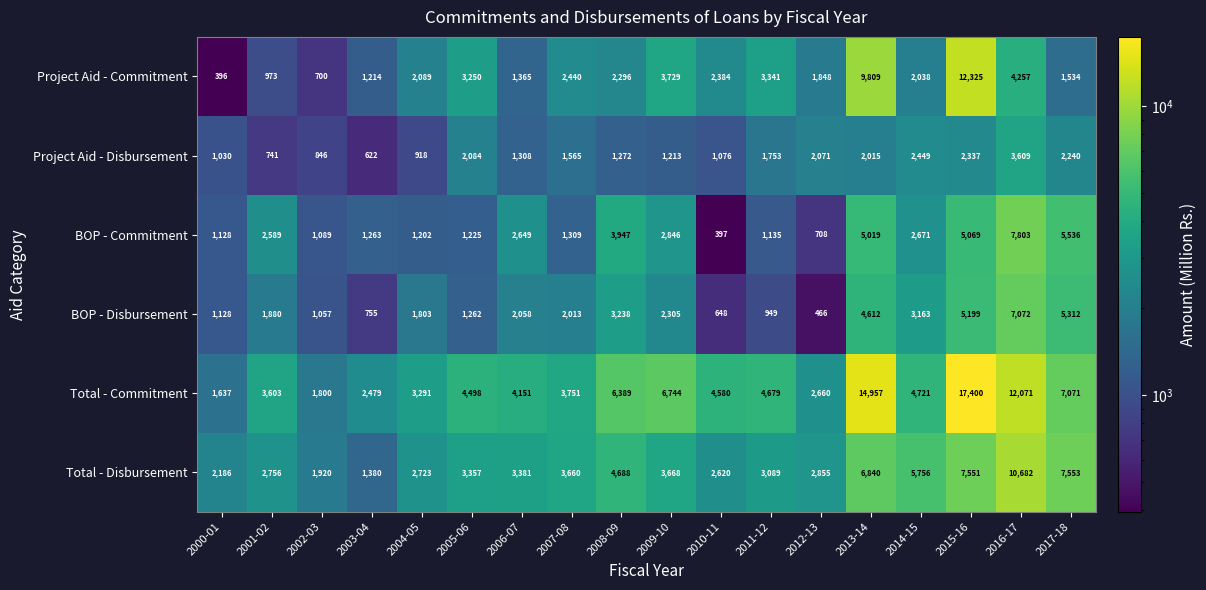

The BOP - Disbursement series shows 1262 at 2005-06. True or false?

True